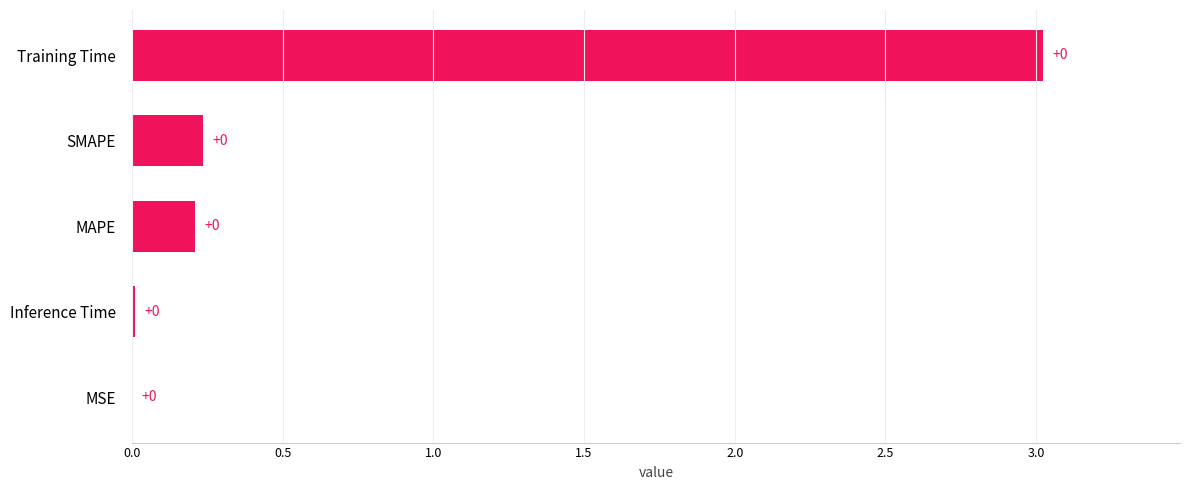

Is it true that the value at Inference Time is 0.0?

True